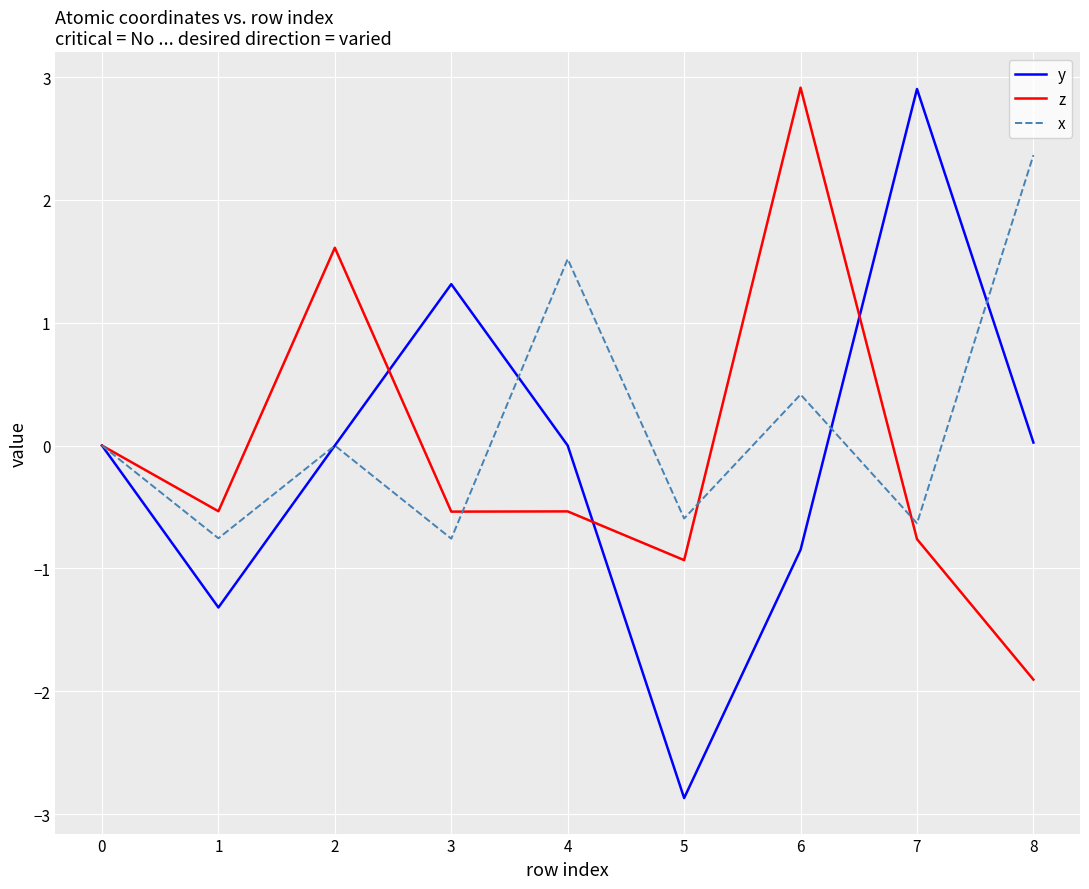

Between 4 and 5, which series saw the biggest shift?

y